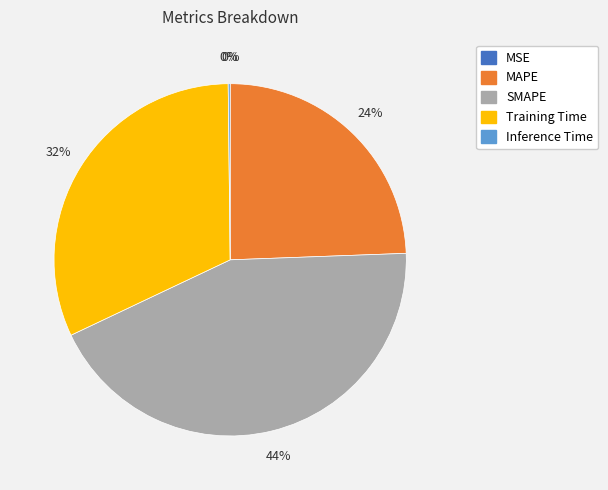

Which has a higher value, Training Time or SMAPE?

SMAPE